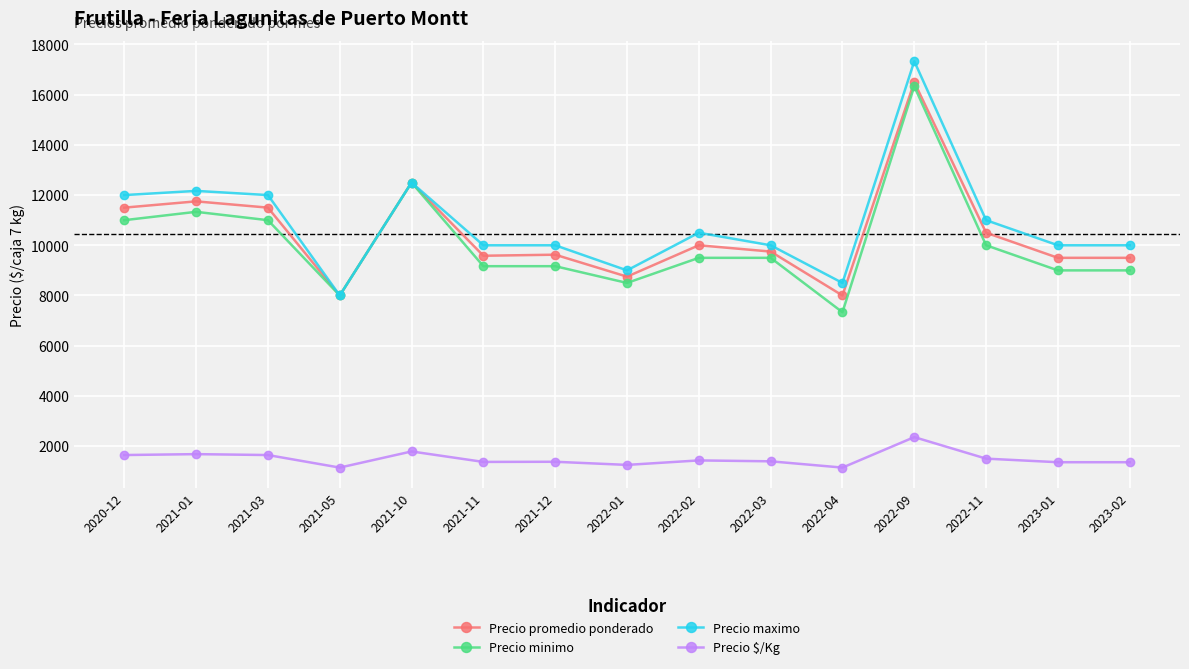

What is the minimum value shown in the chart?

1143